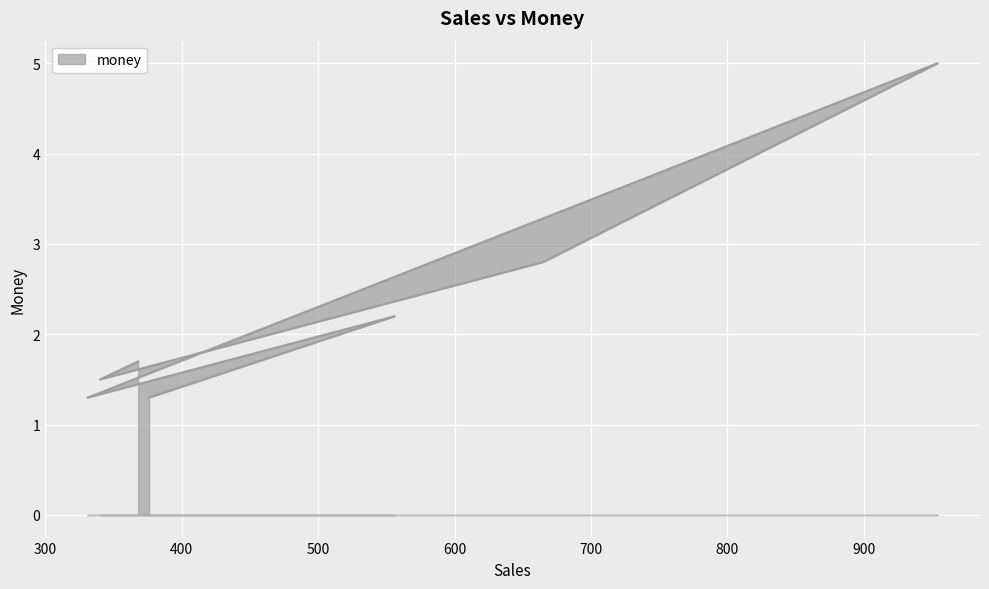

Does the chart display data point markers on the line(s)?

No